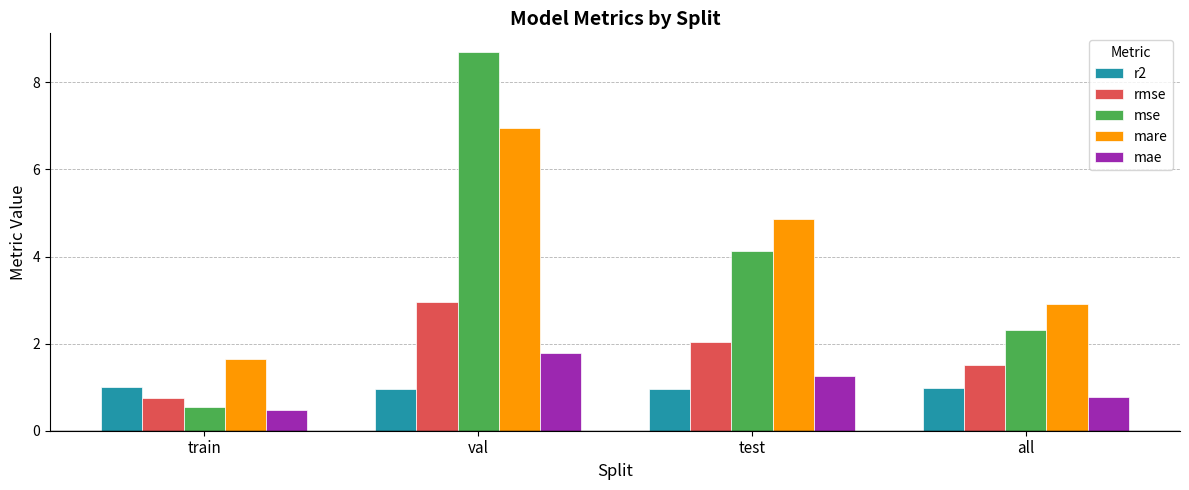

The value of rmse at val is 2.9. True or false?

True